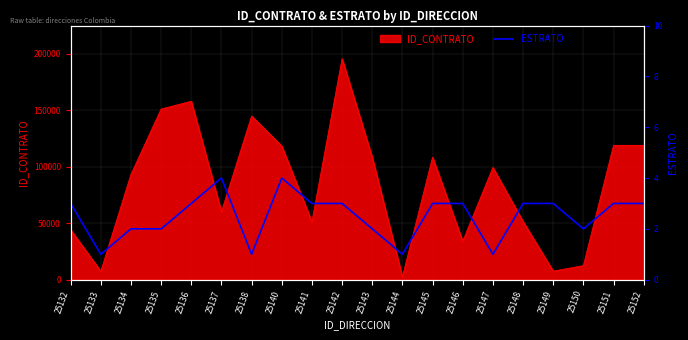

True or false: the data shows 3 at 25146.

True